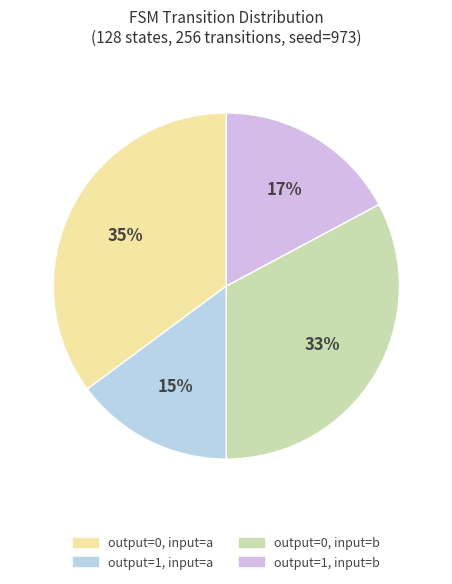

Rank the categories by value from highest to lowest.

output=0, input=a, output=0, input=b, output=1, input=b, output=1, input=a